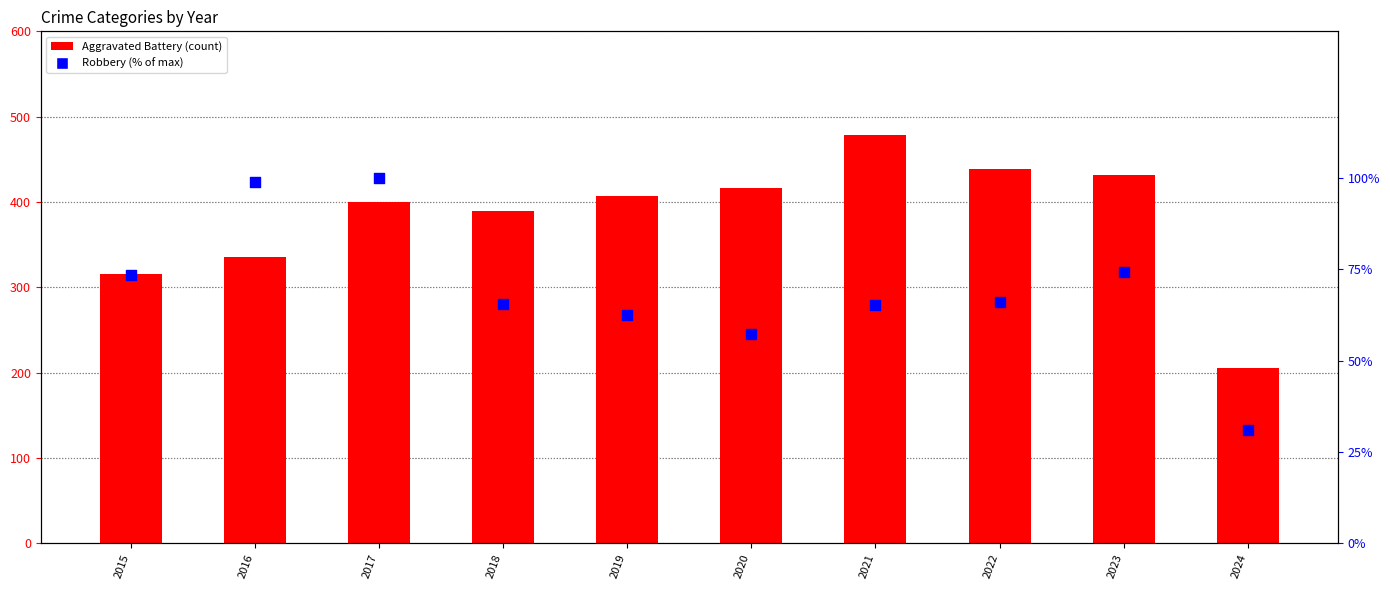

What is the total value across all series at 2023?

506.1